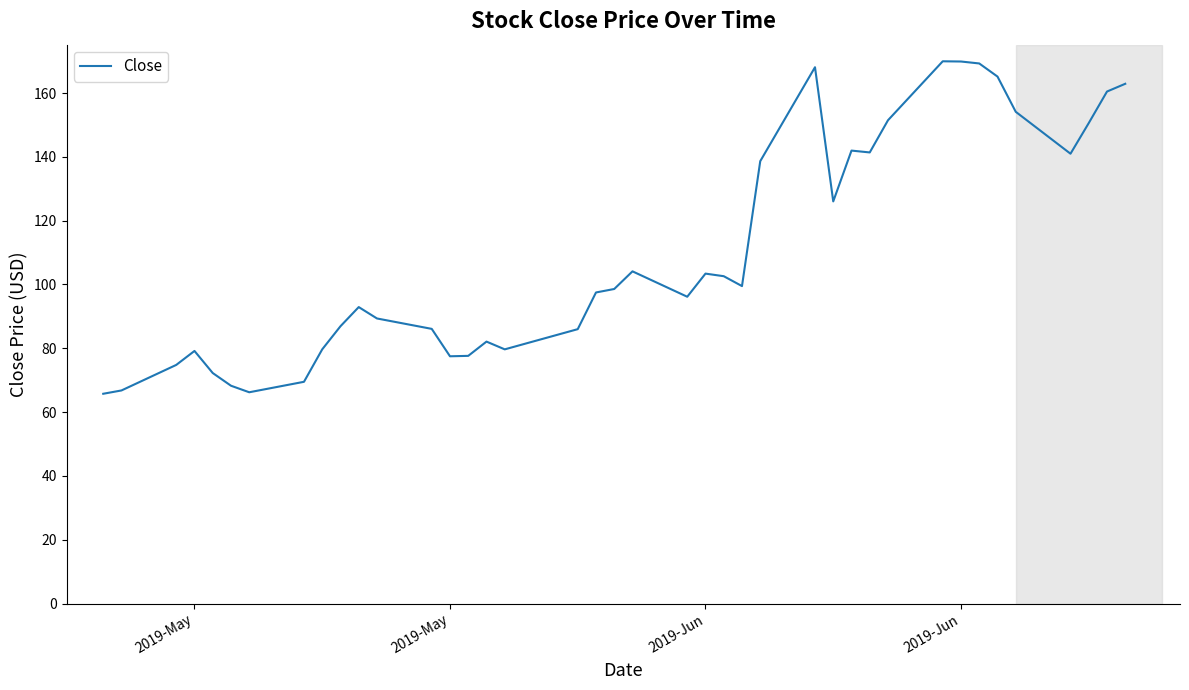

What is the greatest value displayed?

170.0